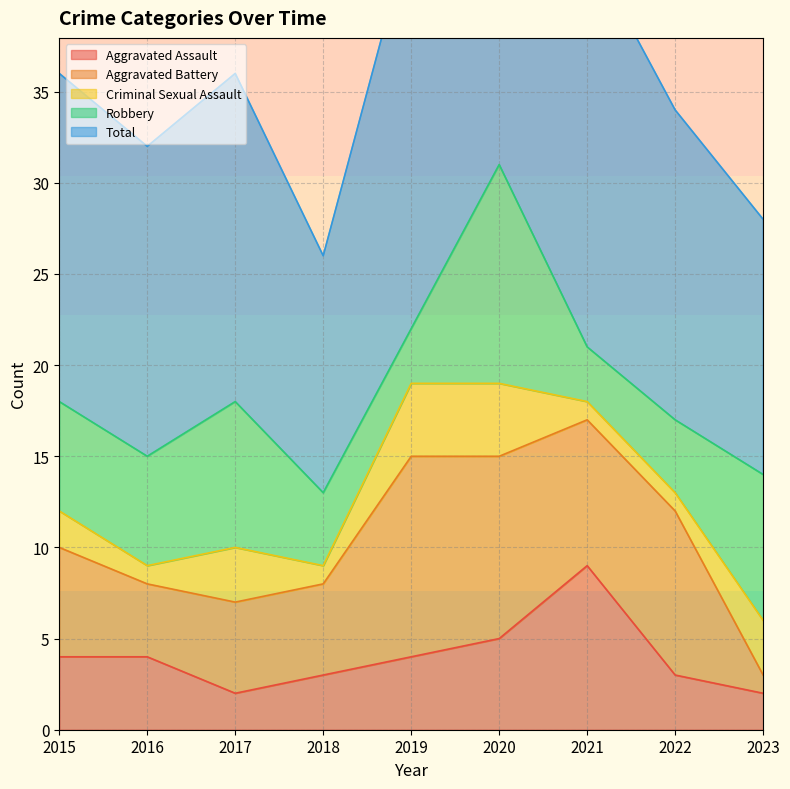

What are all the series names shown in the legend?

Aggravated Assault, Aggravated Battery, Criminal Sexual Assault, Robbery, Total